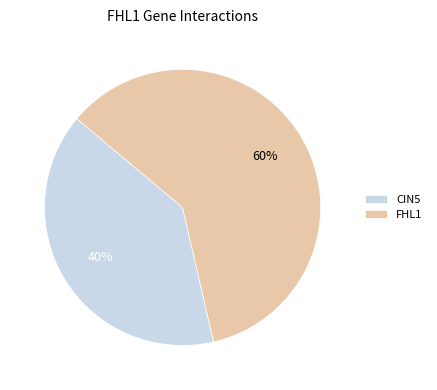

Count the number of slices in the pie.

2